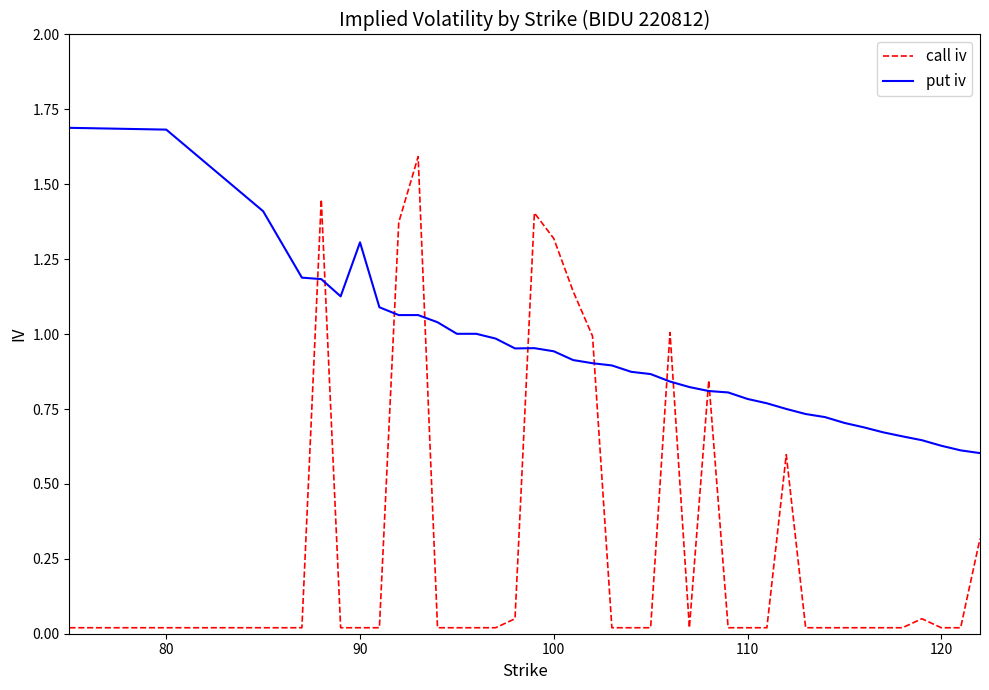

Which series has the largest total across all categories?

put iv